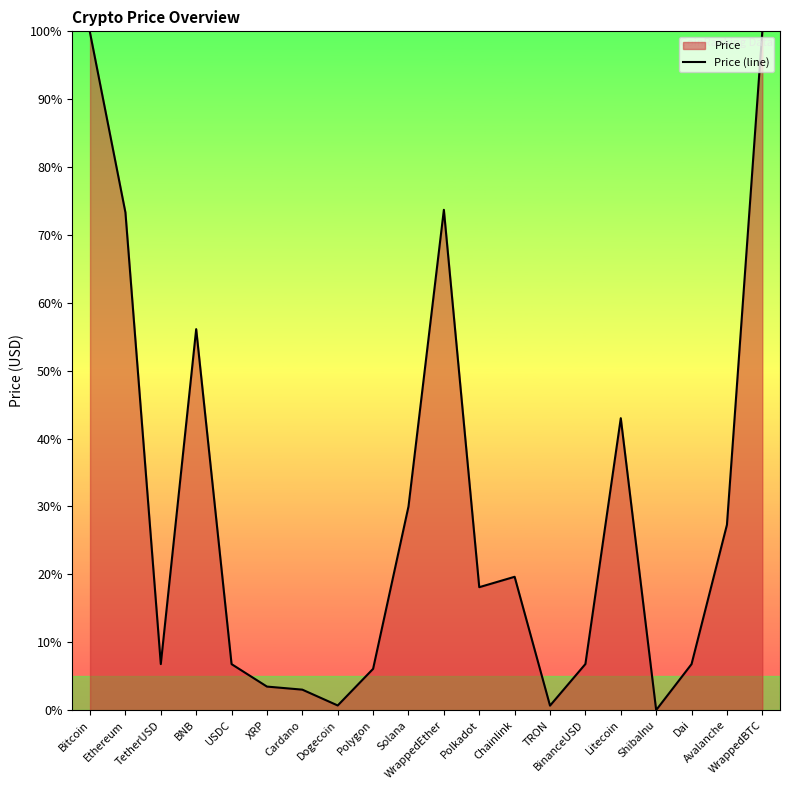

What is the sum of all values?

582.0